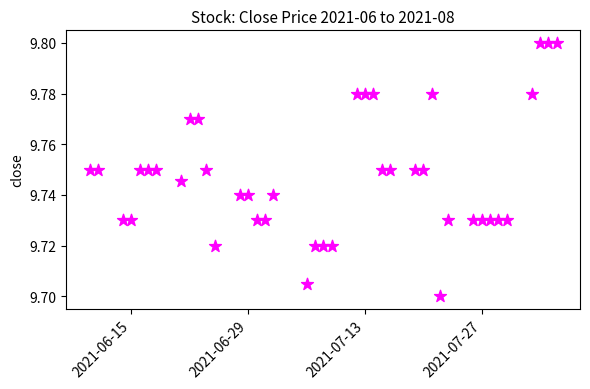

What is the range of X values (max minus min)?

56.0